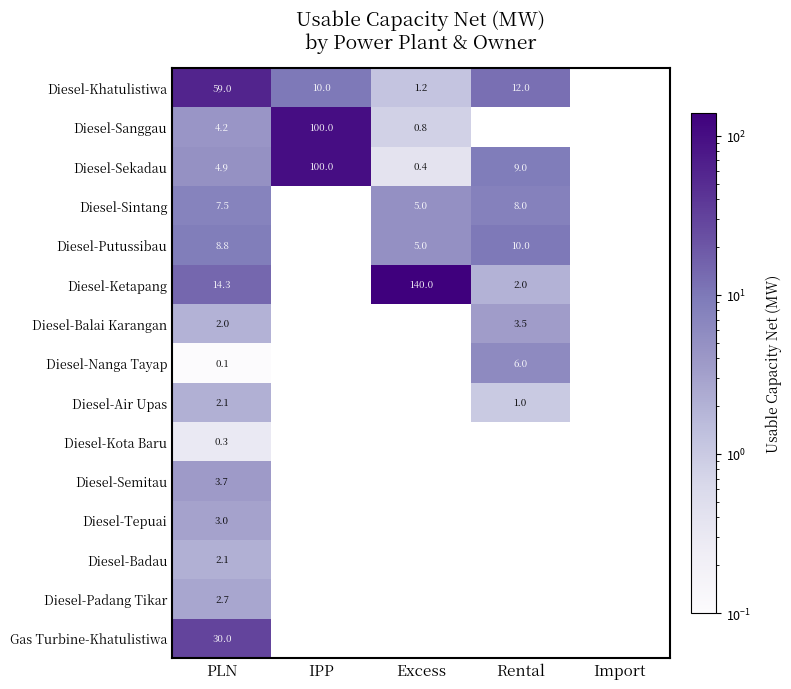

What is the difference between the Diesel-Khatulistiwa values at IPP and PLN?

49.0